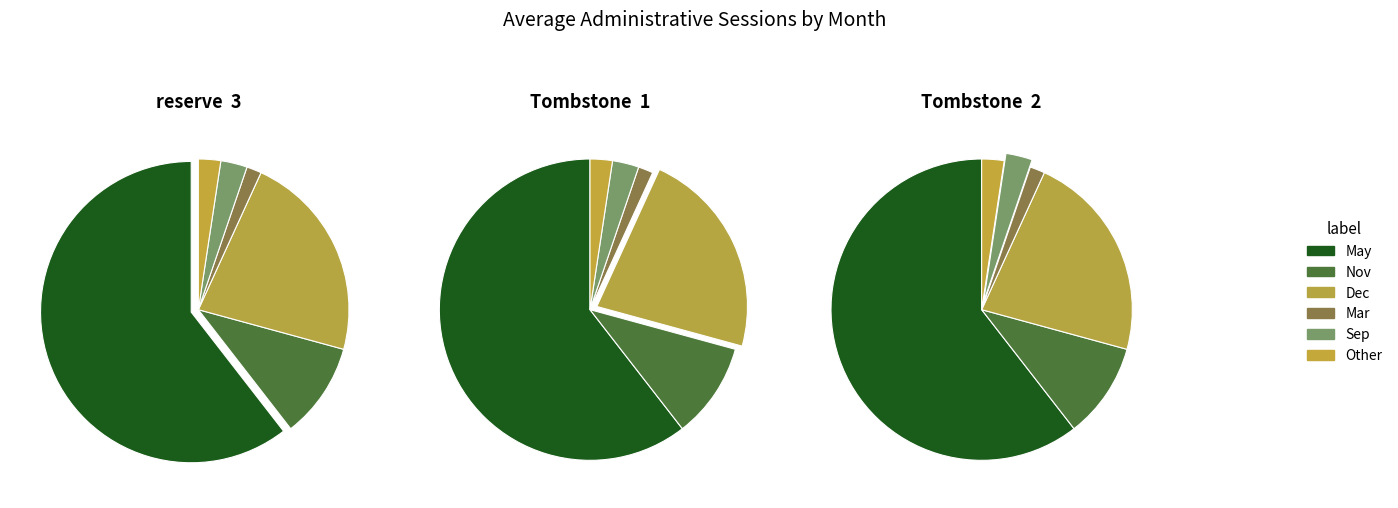

How many segments does this pie chart have?

6